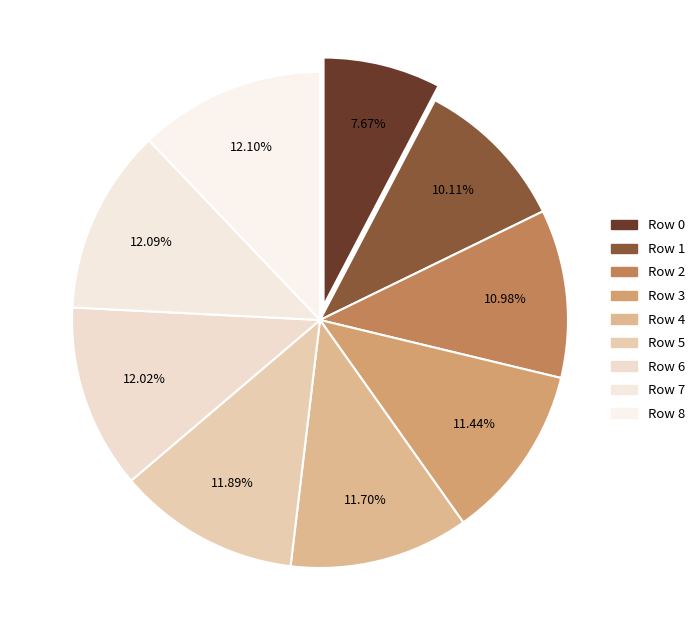

How many slices are in this pie chart?

9